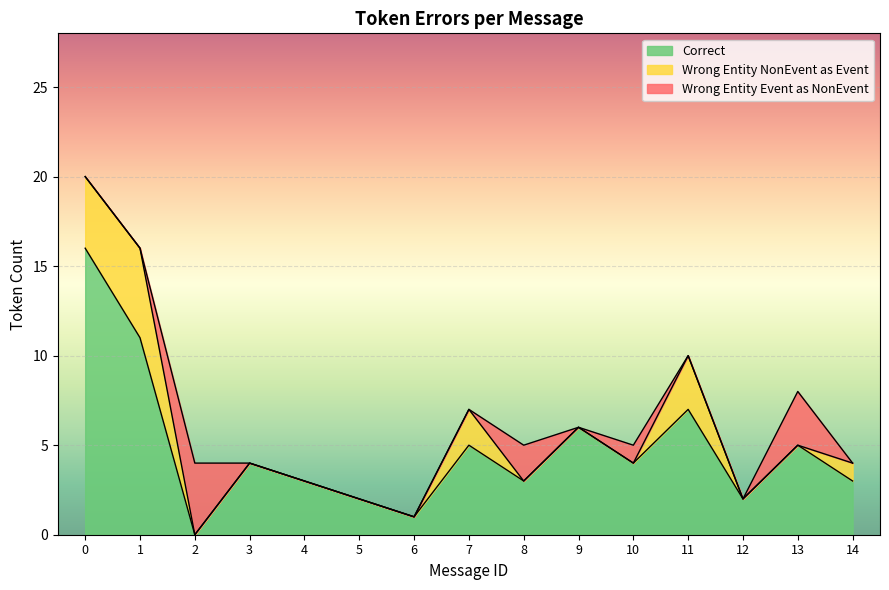

What is the maximum value for Correct?

16